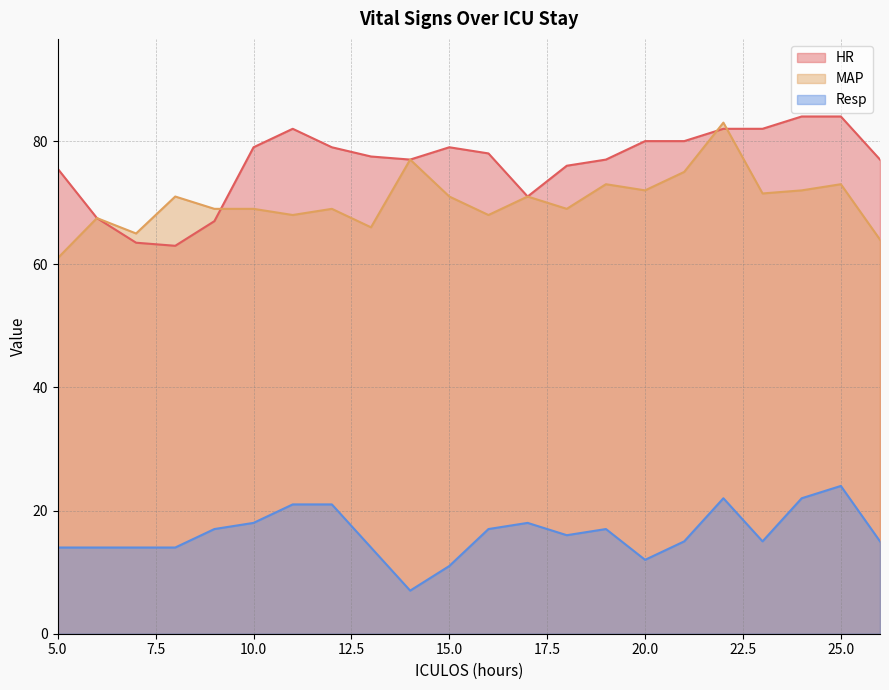

What value does the HR series have at 9?

67.0